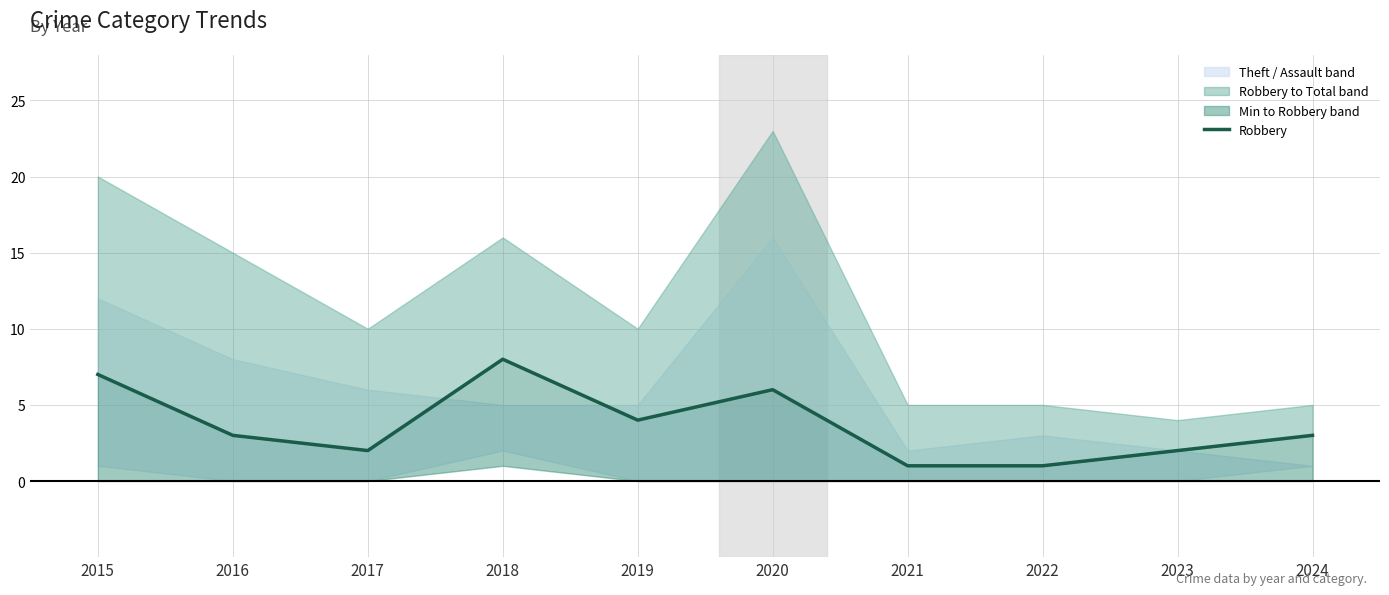

How many data points are less than 3?

4